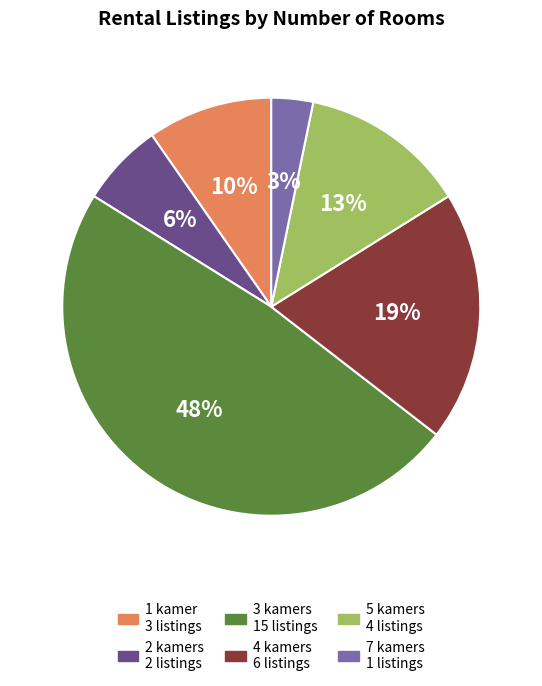

Which category has the smallest portion of the pie?

7 kamers